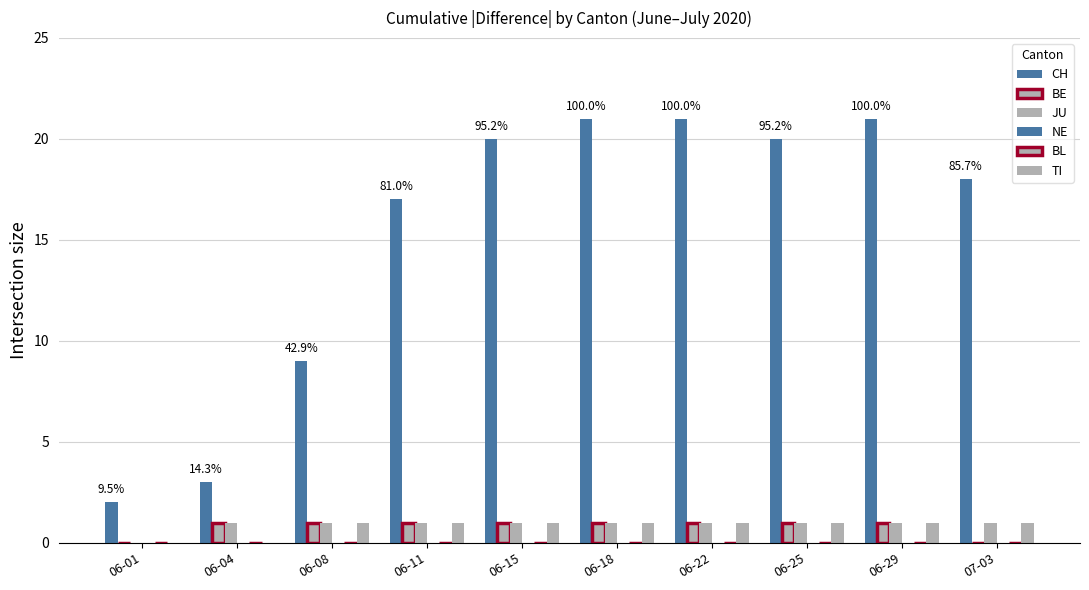

What are all the series names shown in the legend?

CH, BE, JU, NE, BL, TI